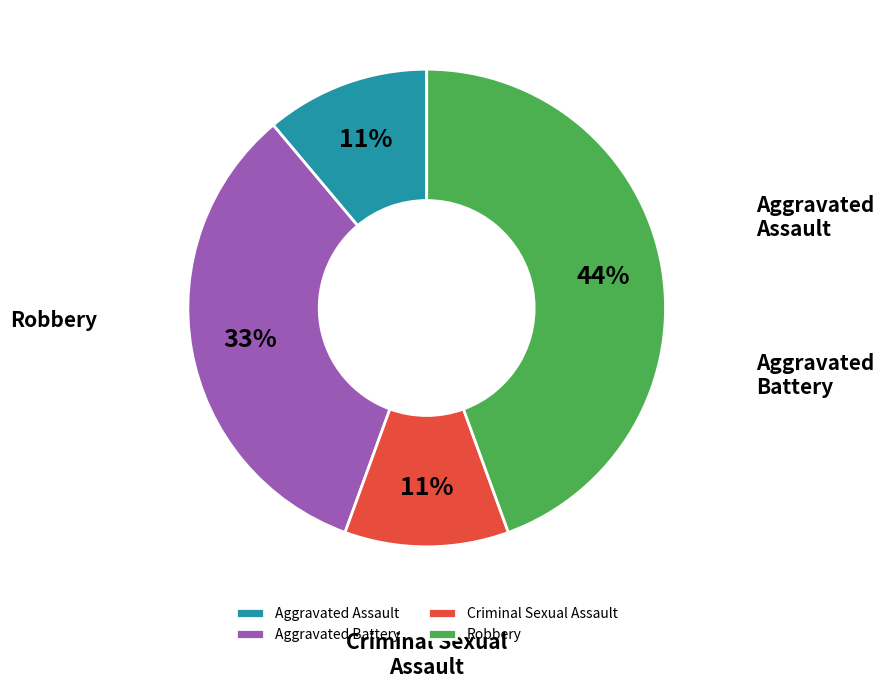

The Criminal Sexual Assault slice represents 11% of the pie. True or false?

True